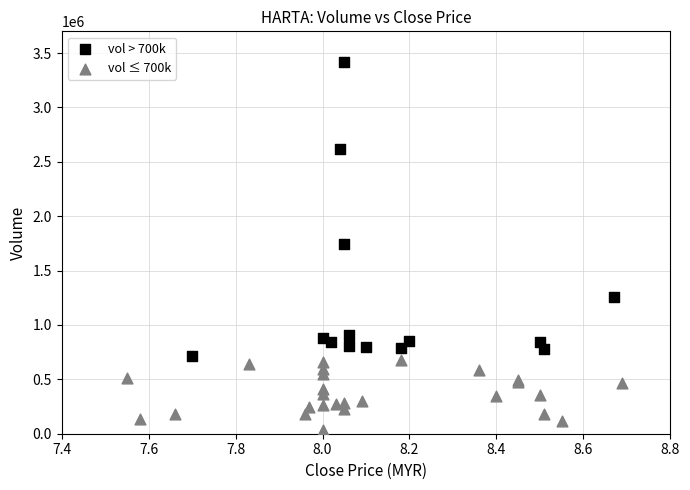

Which series contains the lowest Y value?

vol ≤ 700k